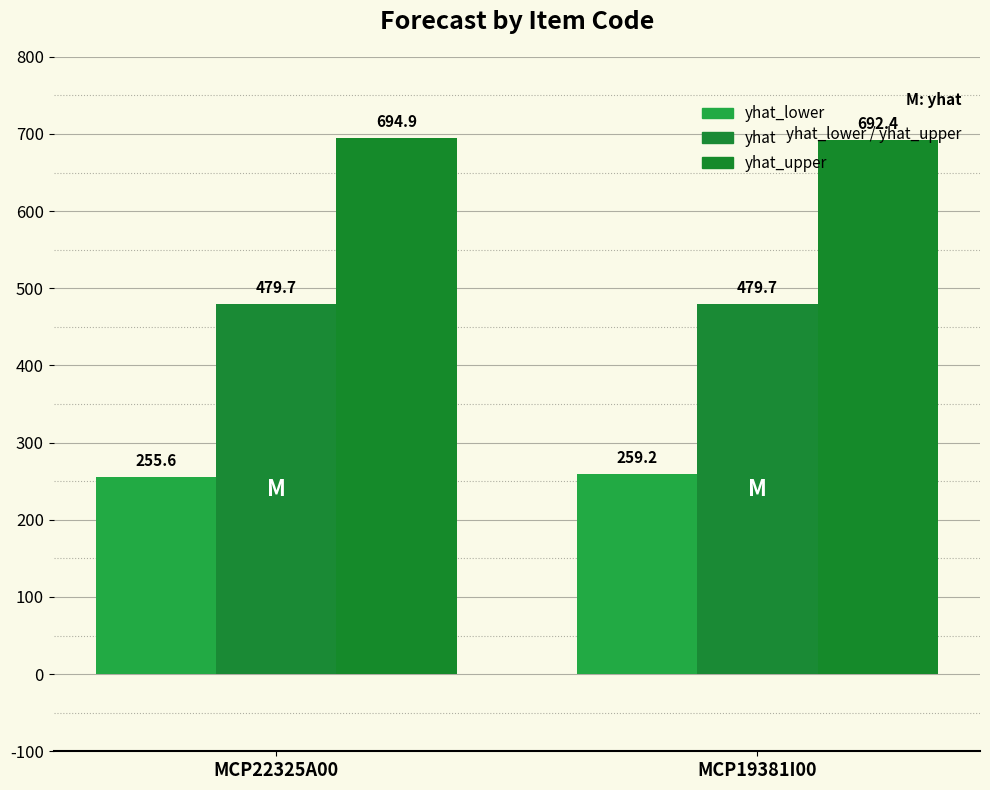

Reading left to right, list all the values displayed in this chart.

yhat_lower: 255.6	259.2
yhat: 479.7	479.7
yhat_upper: 694.9	692.4